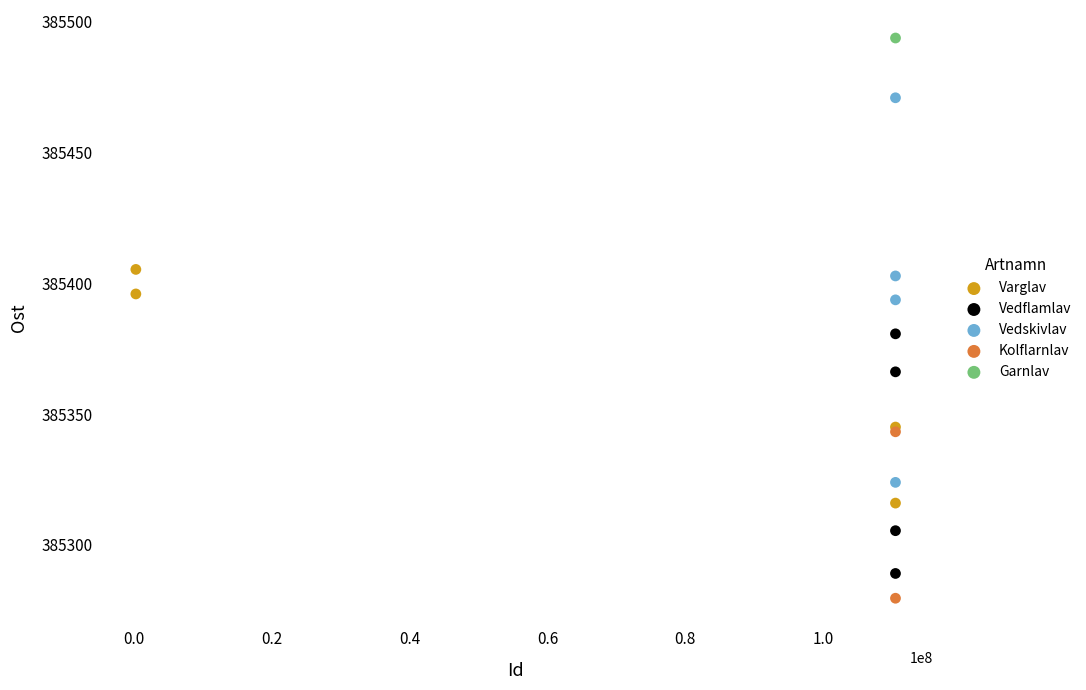

What are all the series names shown in the legend?

Varglav, Vedflamlav, Vedskivlav, Kolflarnlav, Garnlav